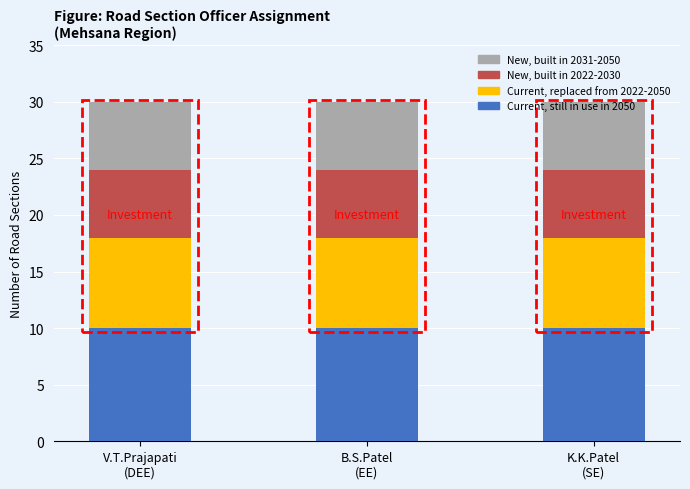

What is the average value of the Current, still in use in 2050 series?

10